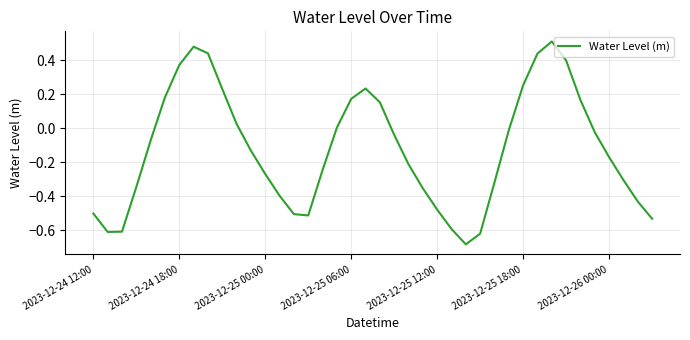

What is the difference between the maximum and minimum values?

1.2